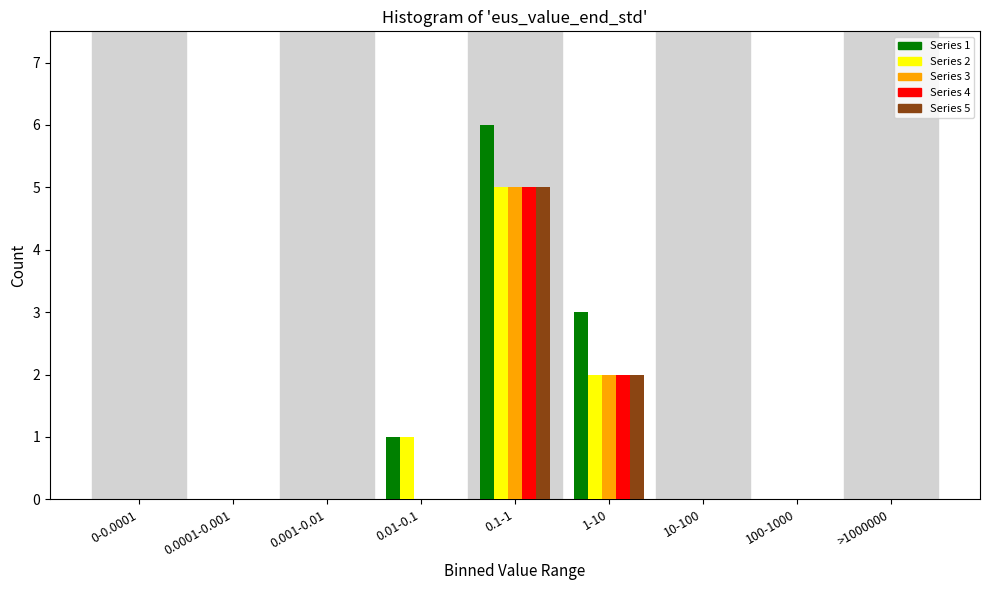

Is it true that Series 2 equals 1 at 1-10?

False